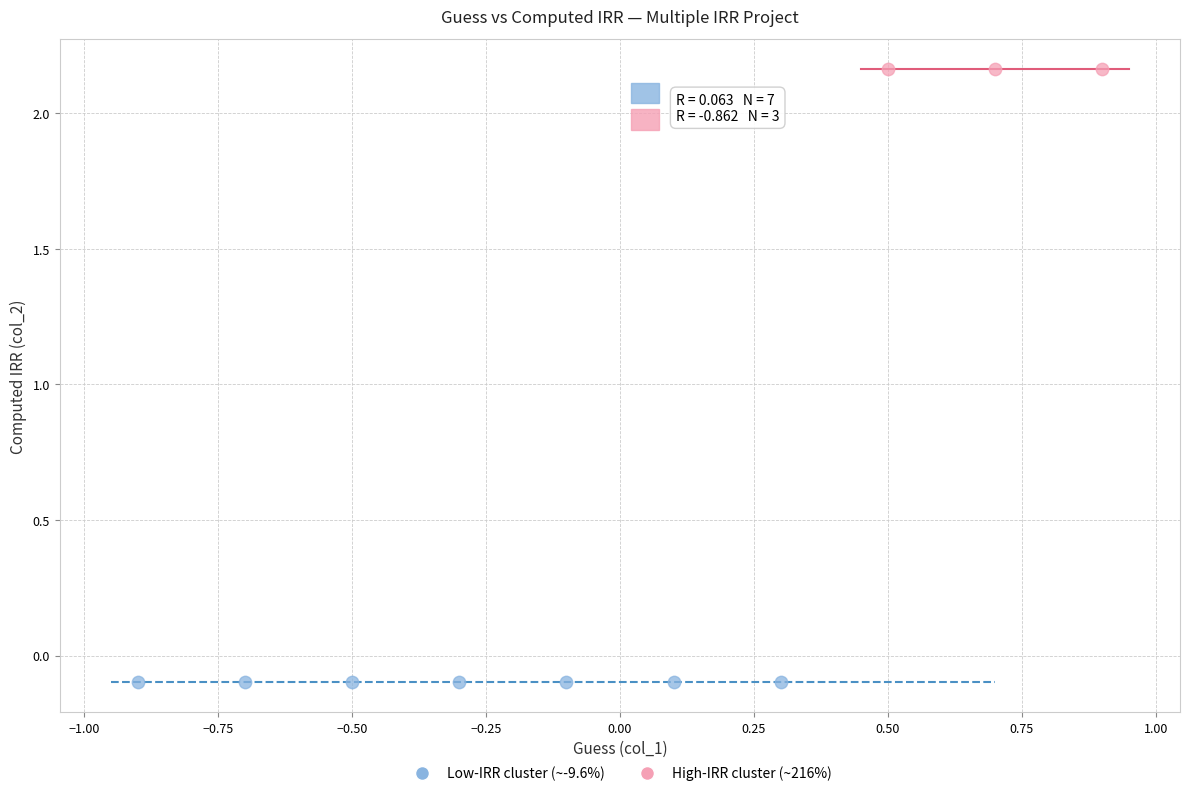

What are all the series names shown in the legend?

Low-IRR cluster (~-9.6%), High-IRR cluster (~216%)